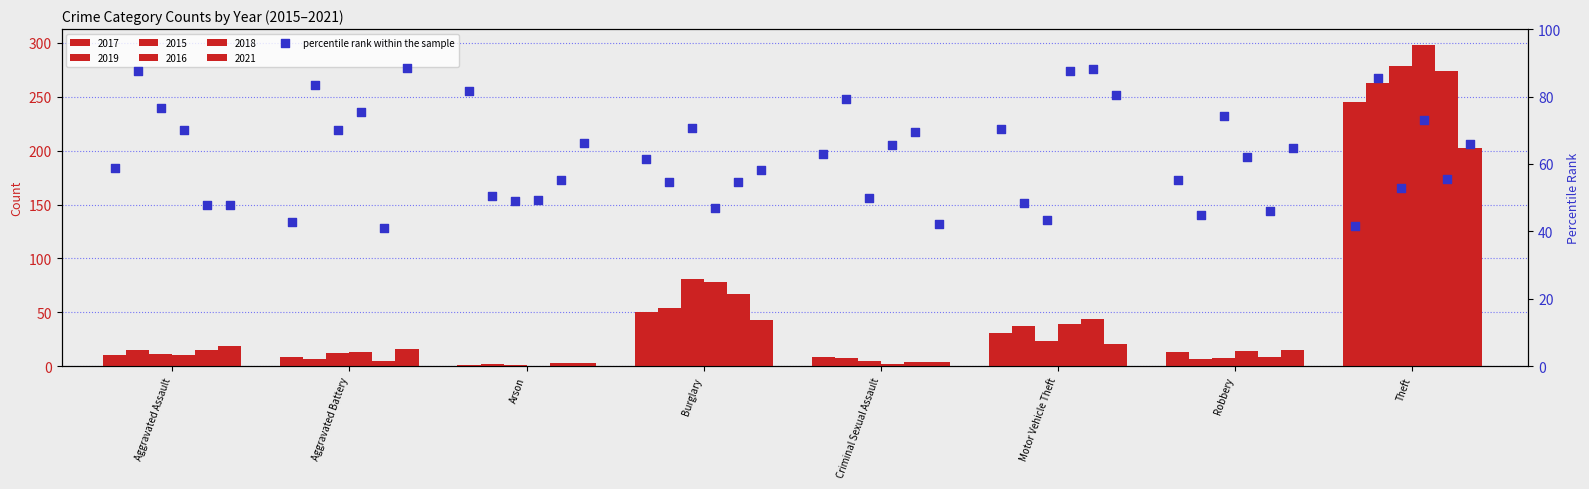

Which series contains the lowest Y value?

2016